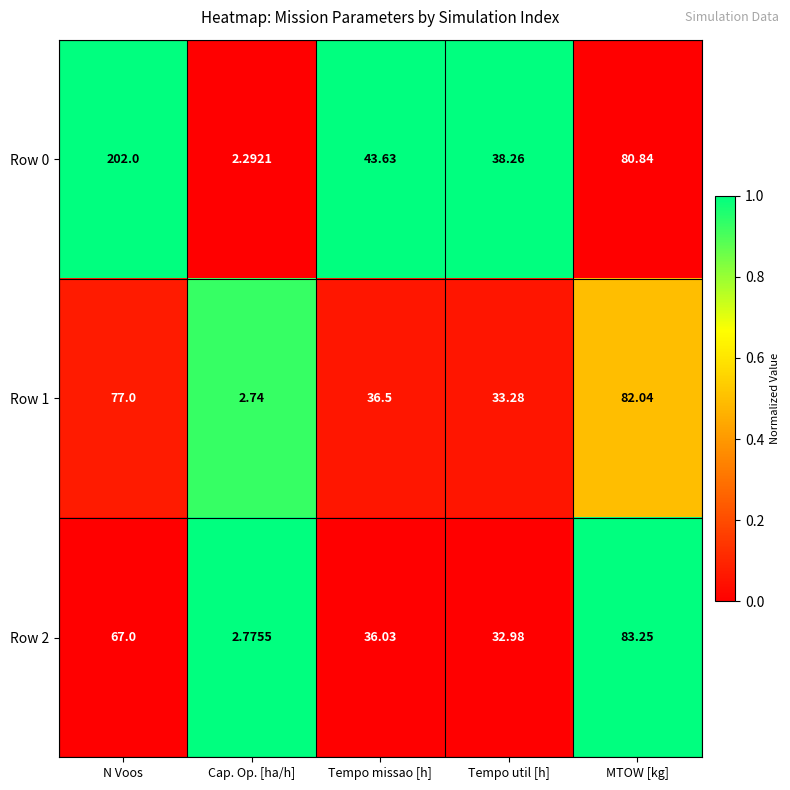

At which label does Row 2 first exceed 36?

N Voos